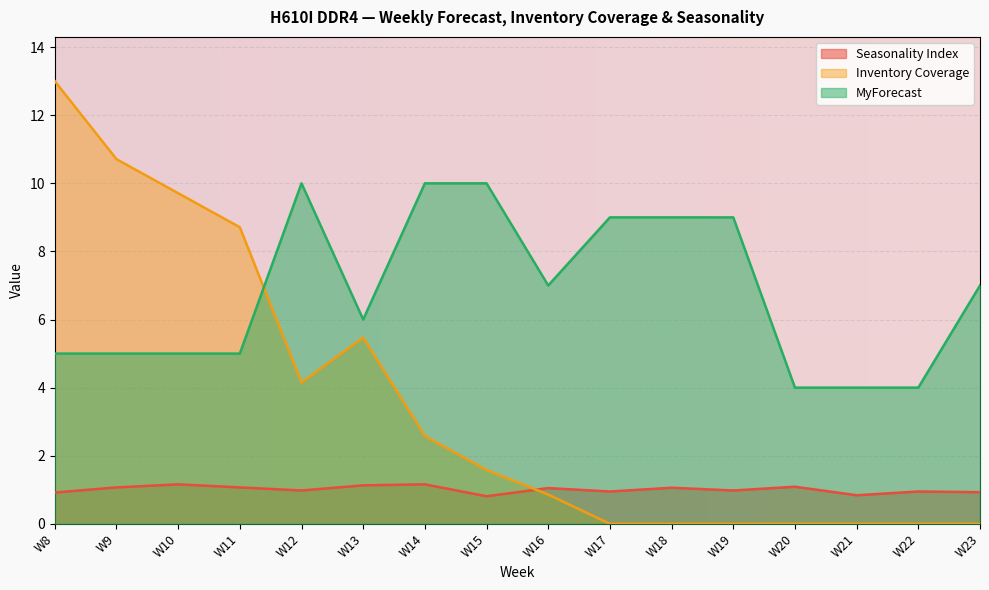

Reading right to left, list all the values displayed in this chart.

Seasonality Index: 0.9	0.9	0.8	1.1	1.0	1.1	0.9	1.1	0.8	1.2	1.1	1.0	1.1	1.2	1.1	0.9
Inventory Coverage: 0.0	0.0	0.0	0.0	0.0	0.0	0.0	0.9	1.6	2.6	5.5	4.2	8.7	9.7	10.7	13.0
MyForecast: 7.0	4.0	4.0	4.0	9.0	9.0	9.0	7.0	10.0	10.0	6.0	10.0	5.0	5.0	5.0	5.0